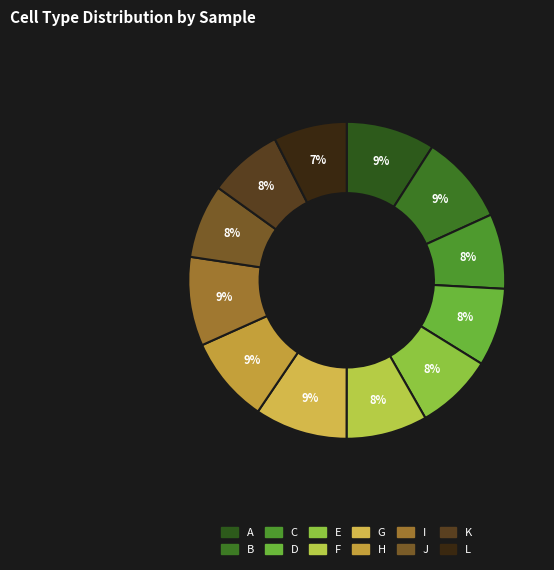

To the nearest percent, what portion does I represent?

9%